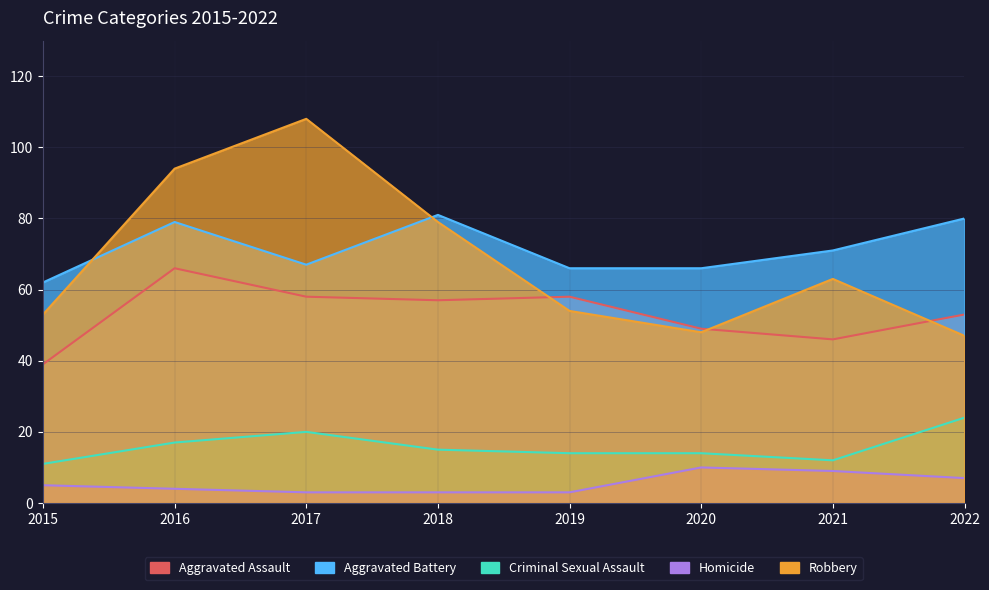

True or false: Aggravated Battery and Homicide intersect in this chart.

False